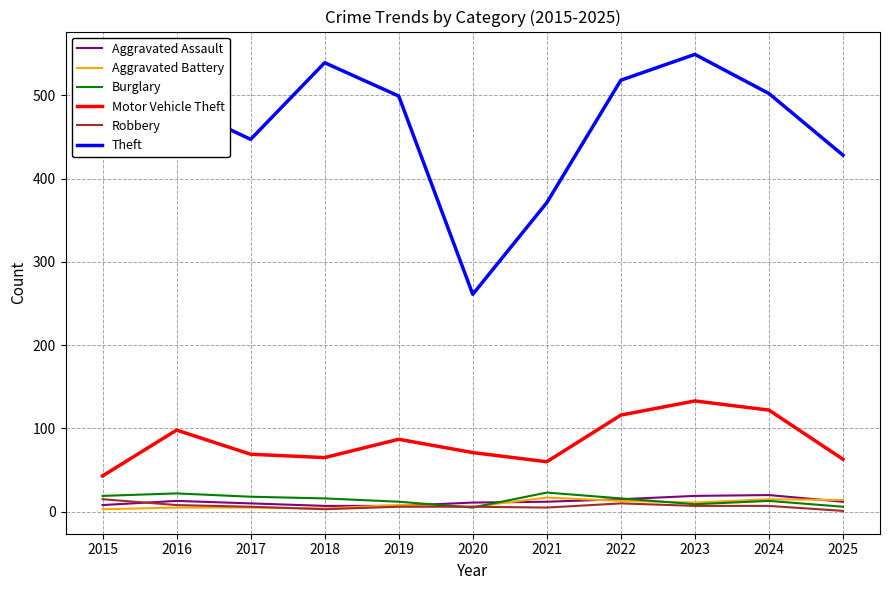

How many series are shown in this chart?

6